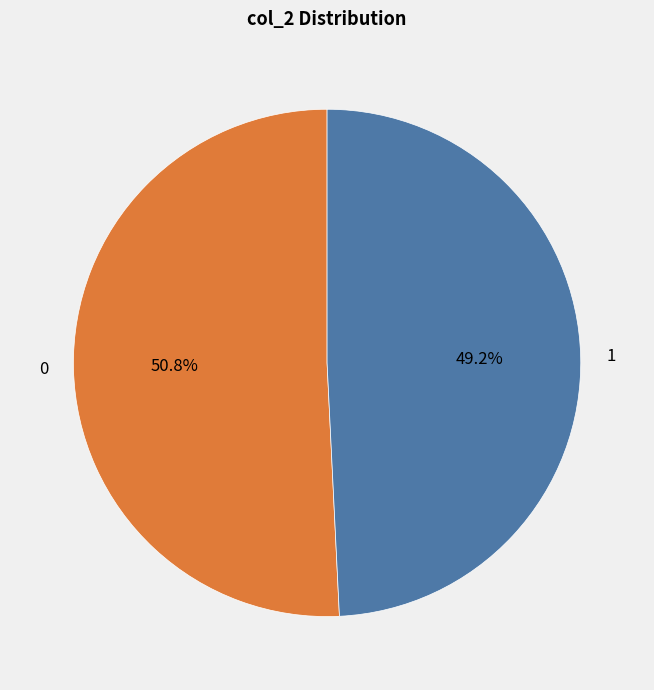

Approximately how many times larger is the value at 0 compared to 1?

1.0